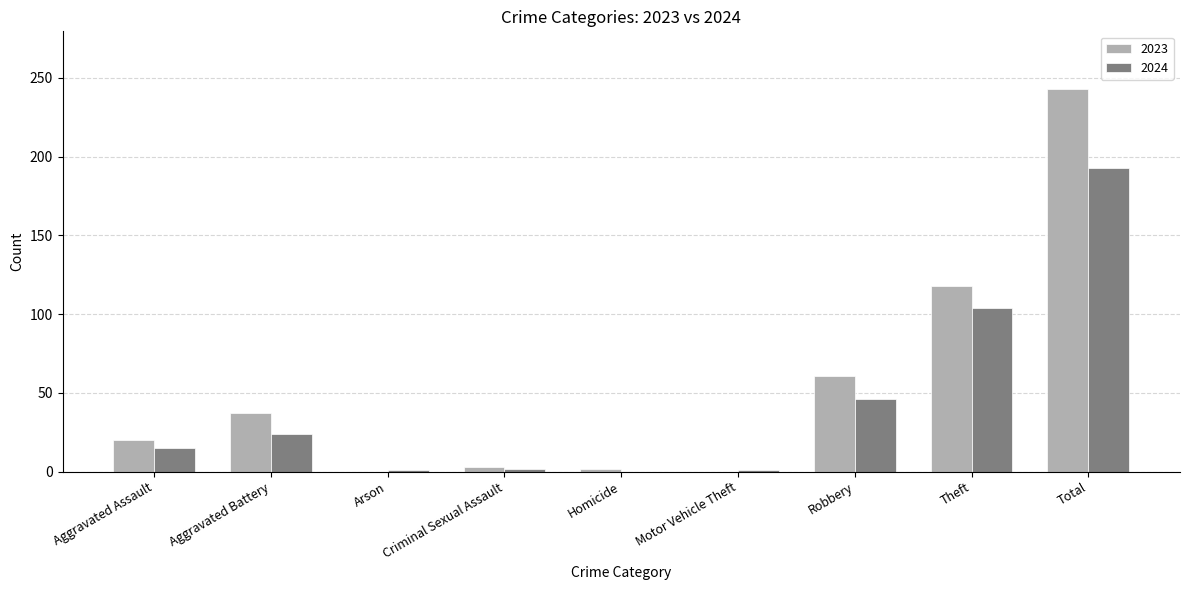

True or false: 2023 has a value of 118 at Theft.

True